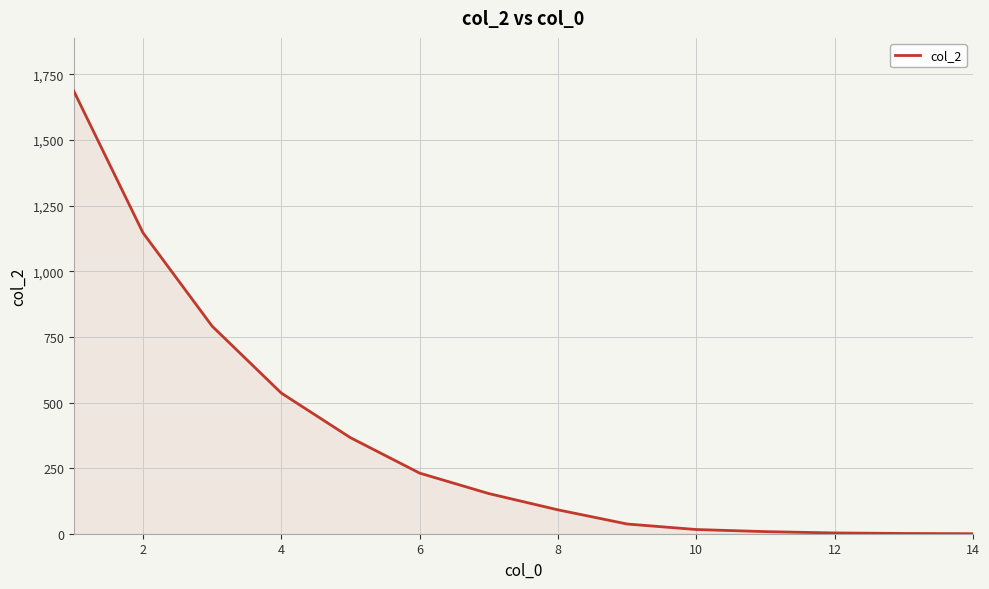

How many distinct data groups are displayed?

1